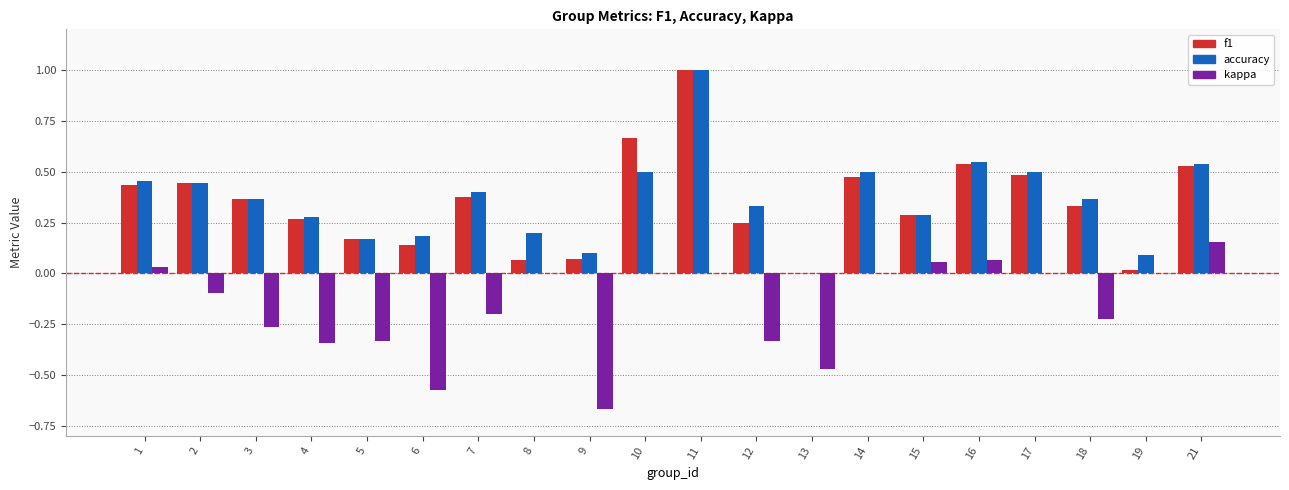

At which category is the sum across all series the highest?

11